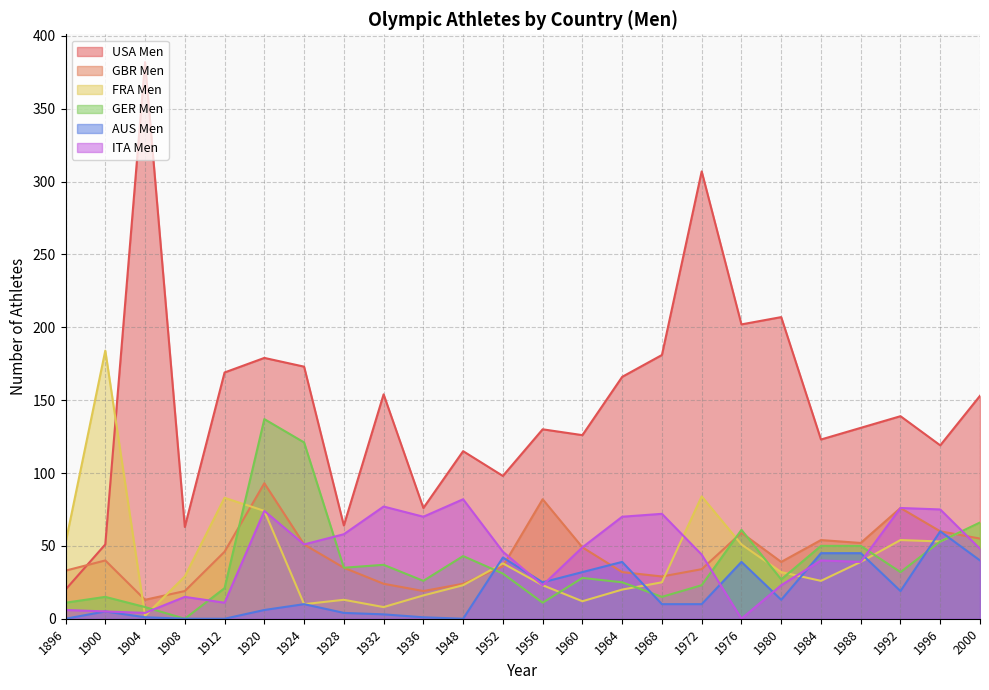

Reading left to right, extract all data points from this chart.

USA Men: 1896=20	1900=51	1904=382	1908=63	1912=169	1920=179	1924=173	1928=64	1932=154	1936=76	1948=115	1952=98	1956=130	1960=126	1964=166	1968=181	1972=307	1976=202	1980=207	1984=123	1988=131	1992=139	1996=119	2000=153
GBR Men: 1896=33	1900=40	1904=13	1908=19	1912=46	1920=93	1924=51	1928=35	1932=24	1936=19	1948=24	1952=36	1956=82	1960=49	1964=32	1968=29	1972=34	1976=59	1980=39	1984=54	1988=52	1992=76	1996=60	2000=55
FRA Men: 1896=52	1900=184	1904=2	1908=29	1912=83	1920=74	1924=10	1928=13	1932=8	1936=16	1948=23	1952=38	1956=23	1960=12	1964=20	1968=25	1972=84	1976=51	1980=32	1984=26	1988=39	1992=54	1996=53	2000=66
GER Men: 1896=11	1900=15	1904=8	1908=0	1912=21	1920=137	1924=121	1928=35	1932=37	1936=26	1948=43	1952=31	1956=11	1960=28	1964=25	1968=15	1972=23	1976=61	1980=27	1984=50	1988=50	1992=32	1996=53	2000=66
AUS Men: 1896=0	1900=5	1904=1	1908=0	1912=0	1920=6	1924=10	1928=4	1932=3	1936=1	1948=0	1952=42	1956=25	1960=32	1964=39	1968=10	1972=10	1976=39	1980=13	1984=45	1988=45	1992=19	1996=60	2000=40
ITA Men: 1896=6	1900=5	1904=4	1908=15	1912=11	1920=74	1924=51	1928=58	1932=77	1936=70	1948=82	1952=46	1956=23	1960=49	1964=70	1968=72	1972=44	1976=0	1980=23	1984=40	1988=39	1992=76	1996=75	2000=48